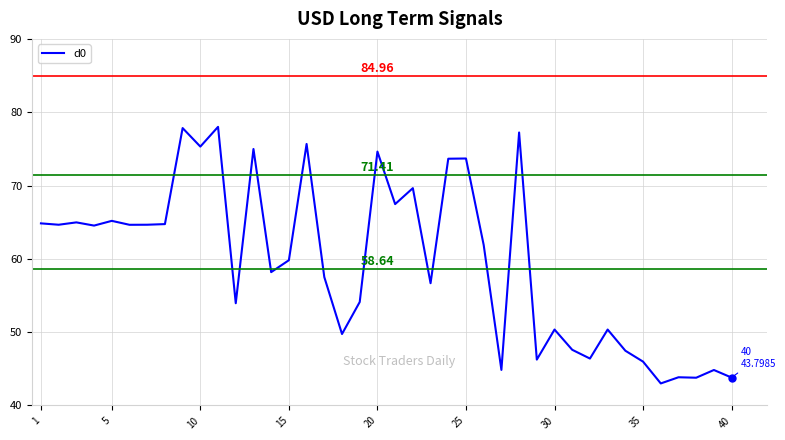

What is the difference between the maximum and minimum values?

35.0